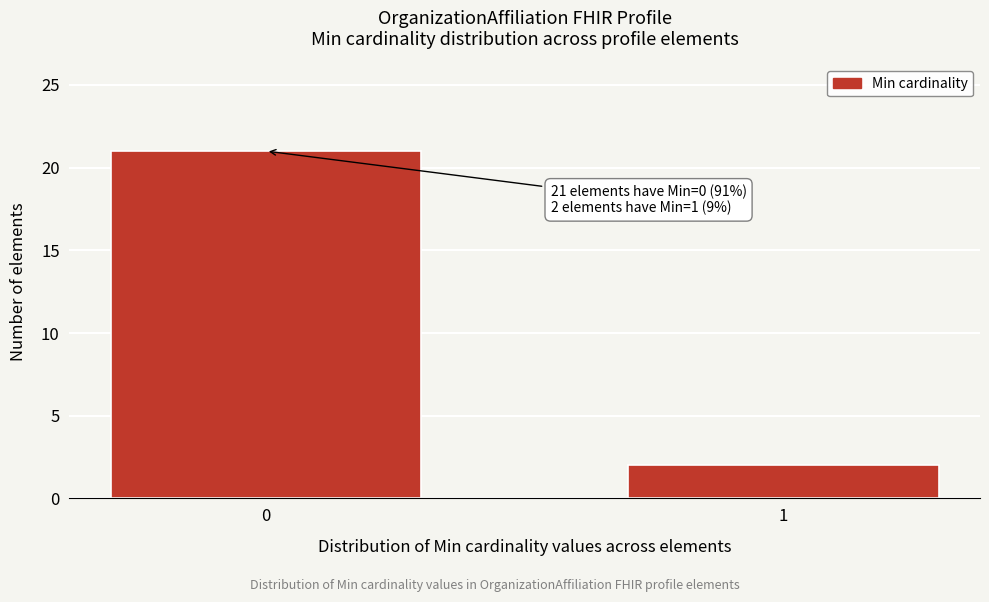

Reading left to right, what are all the values shown in this chart?

0=21	1=2